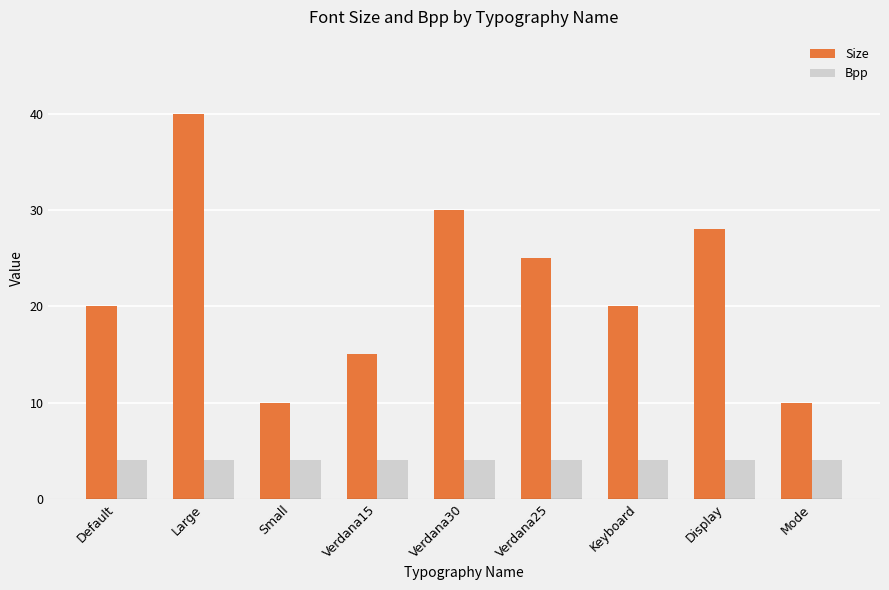

What is the spread (max minus min) of values at Small?

6